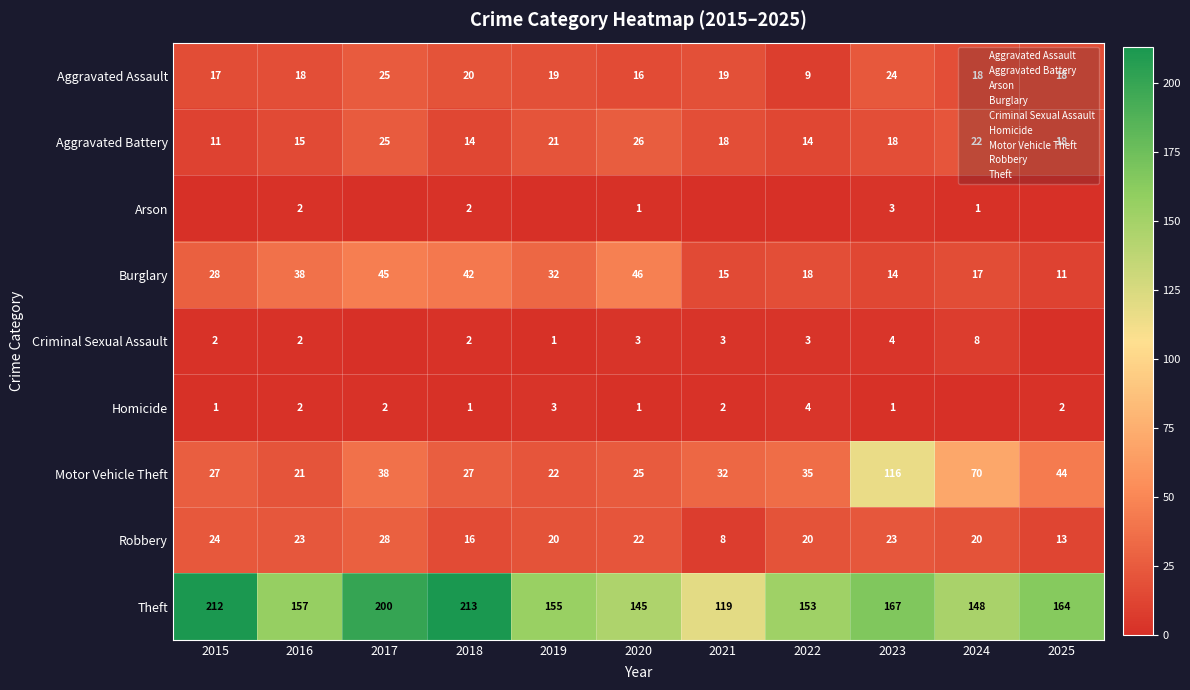

At which category is the sum across all series the highest?

2023